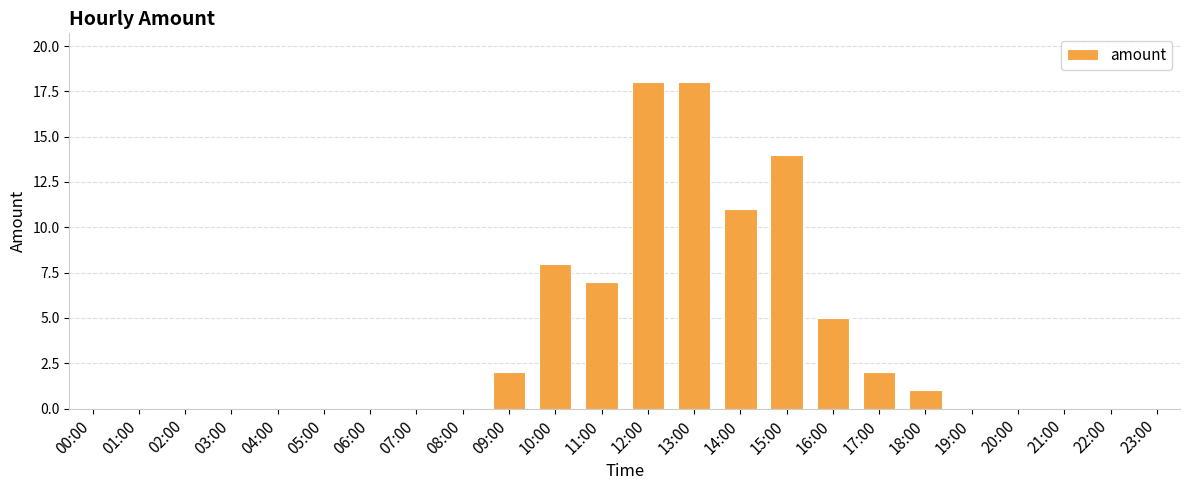

What is the change in value from 14:00 to 21:00?

-11